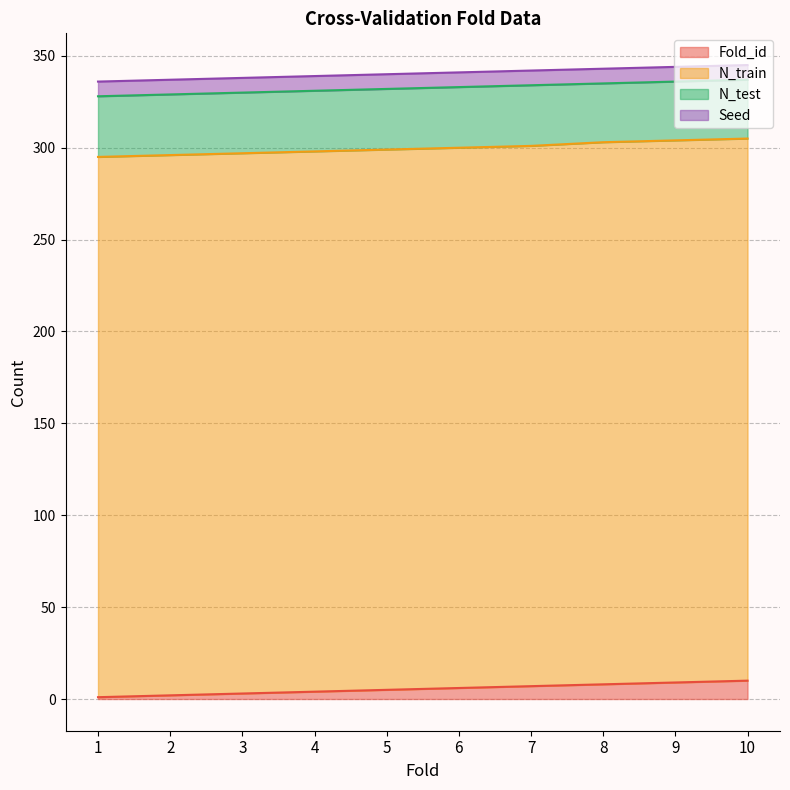

Is the value of Seed at 2 greater than the value of Fold_id at 9?

No